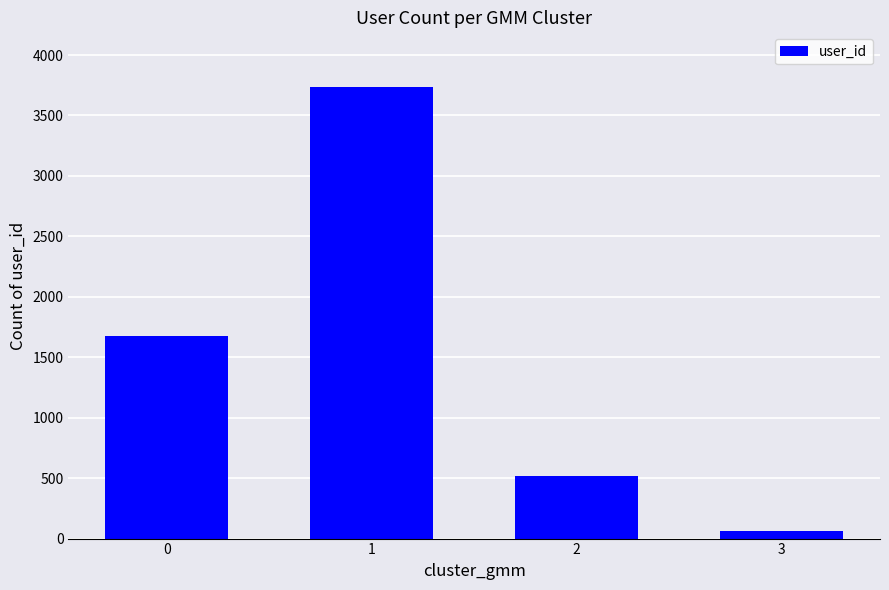

Count the number of categories in the chart.

4